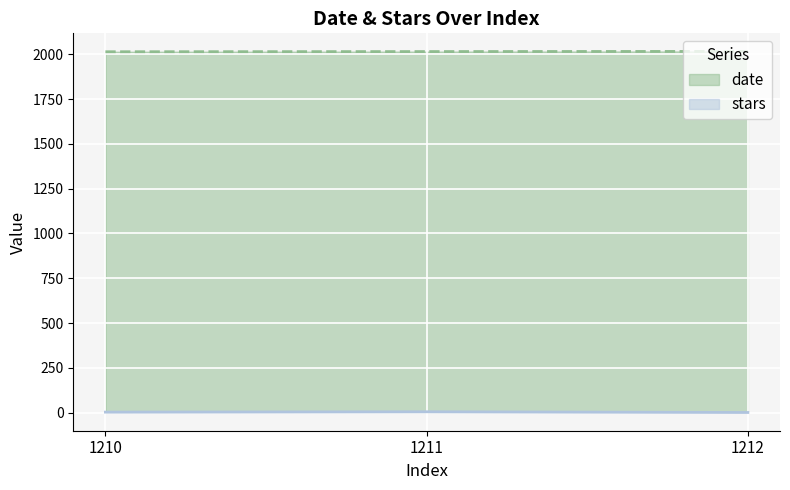

What is the sum of all stars values?

9